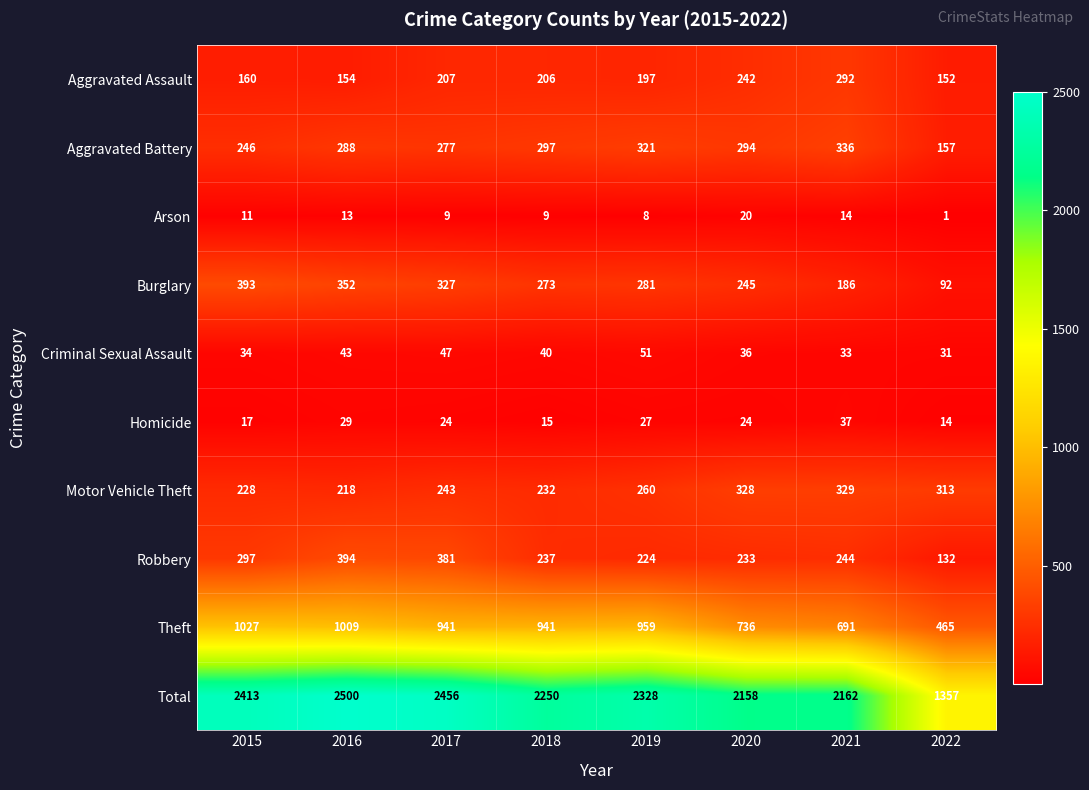

What is the total value across all series at 2021?

4324